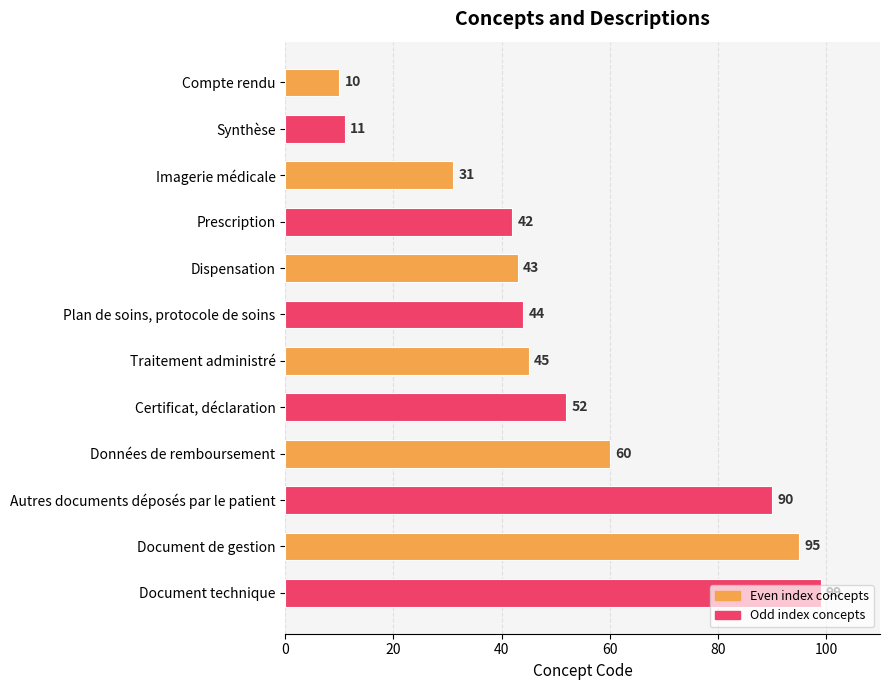

Read the value at Certificat, déclaration, to the nearest 5.

50